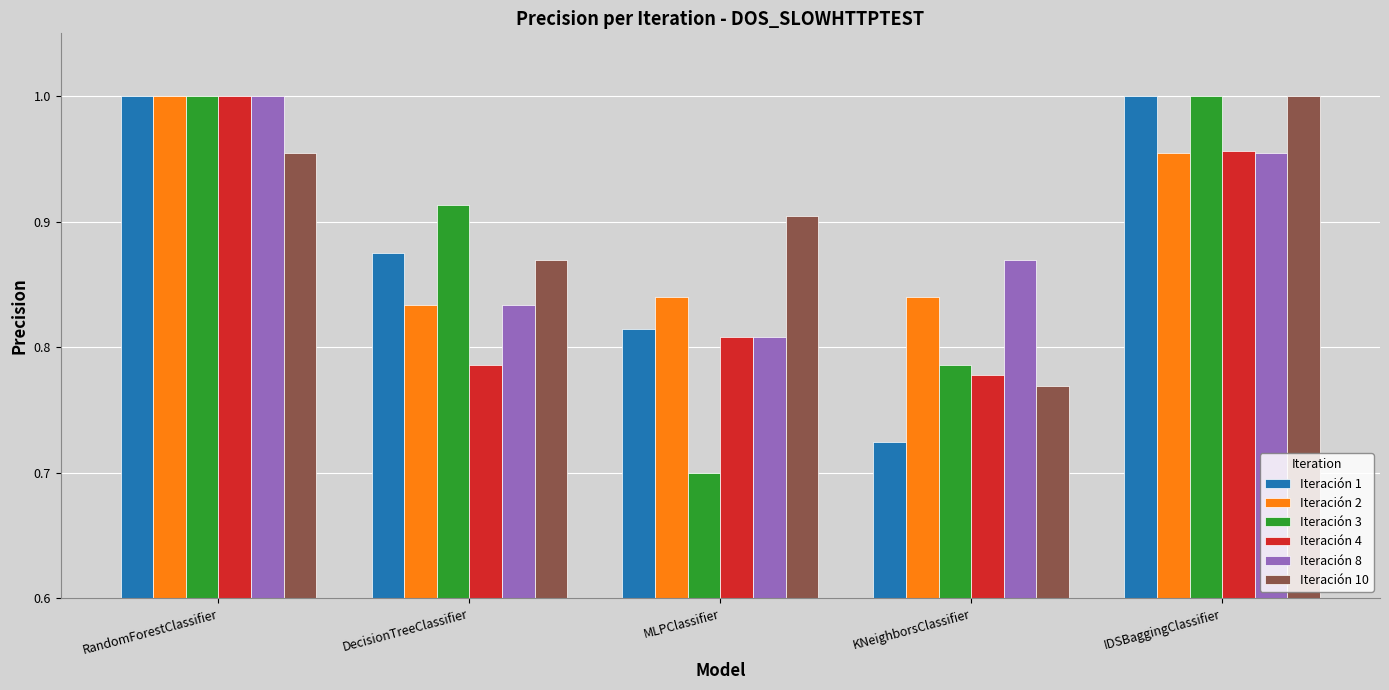

What is the total value across all series at IDSBaggingClassifier?

5.9